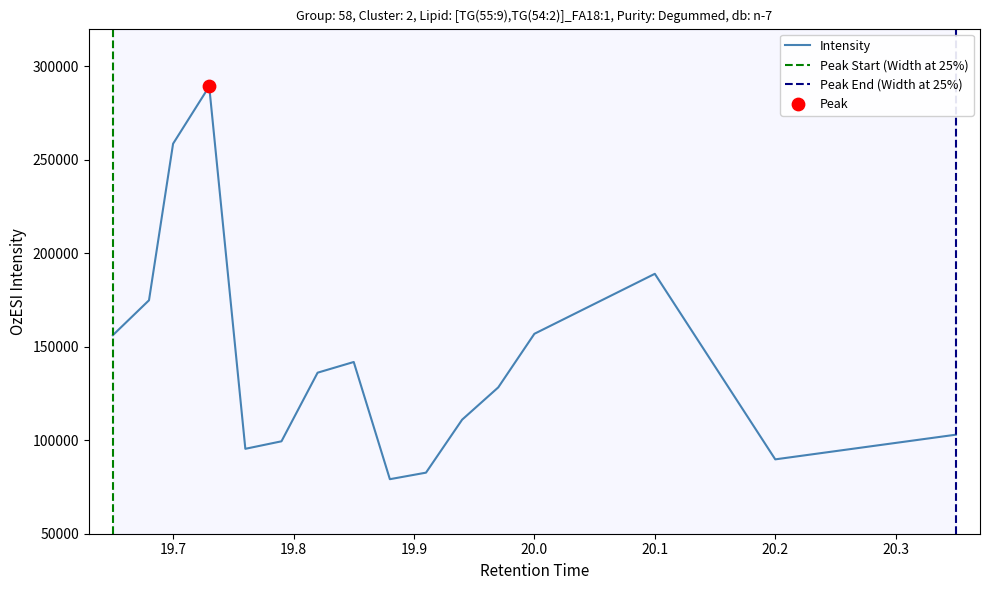

What is the change in value from 19.7 to 20.1?

-69543